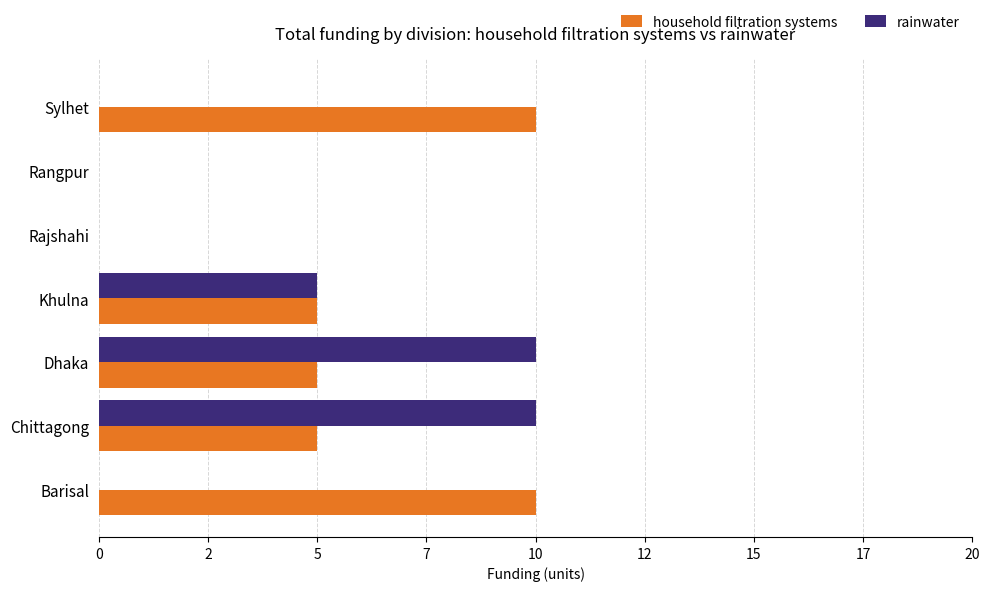

What is the maximum value for rainwater?

10